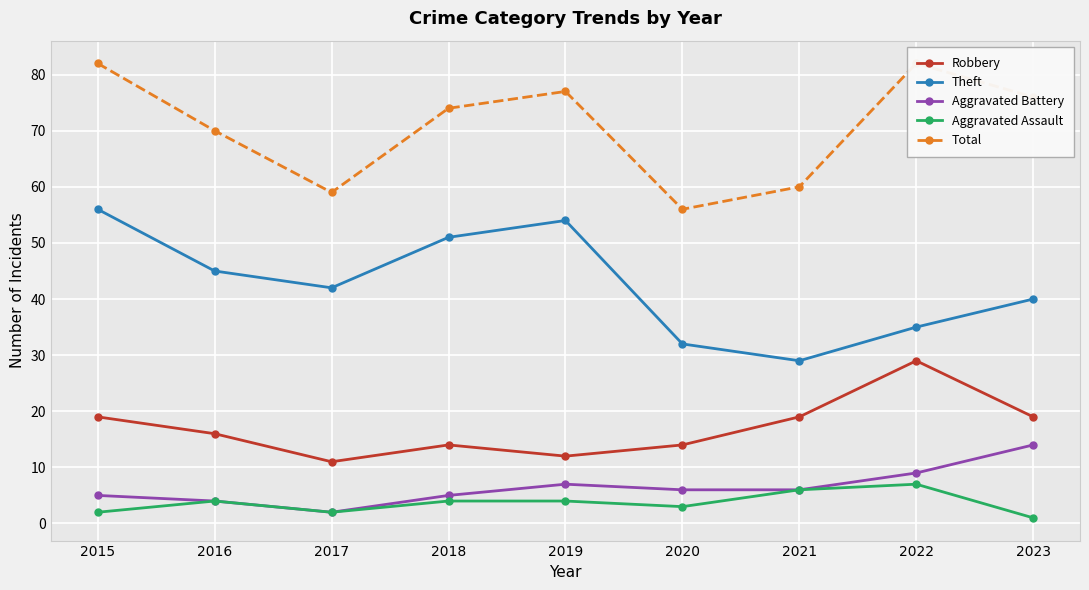

How many Aggravated Assault values are between 2 and 4?

6